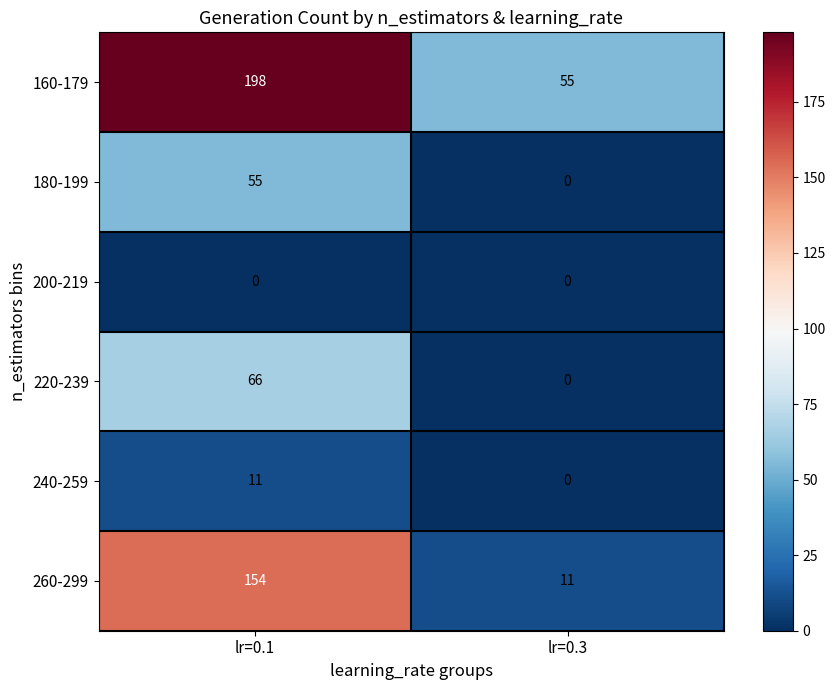

At lr=0.1, list the series in order from largest to smallest.

160-179, 260-299, 220-239, 180-199, 240-259, 200-219